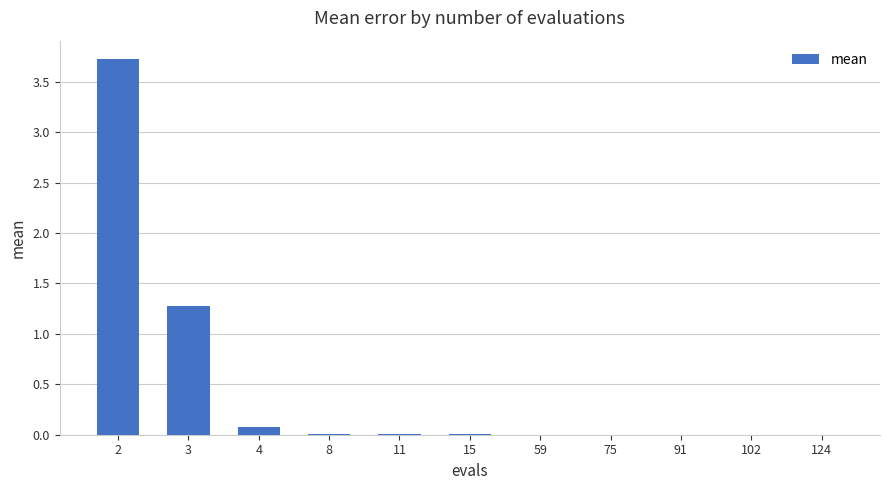

The value at 8 is 0.0. True or false?

True